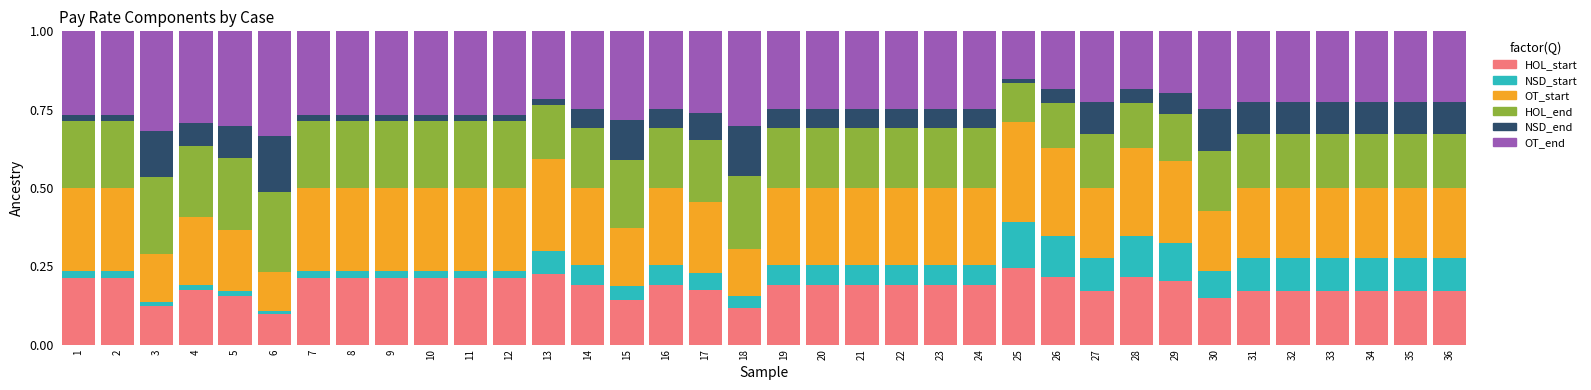

What is the total value across all series at 10?

1.0